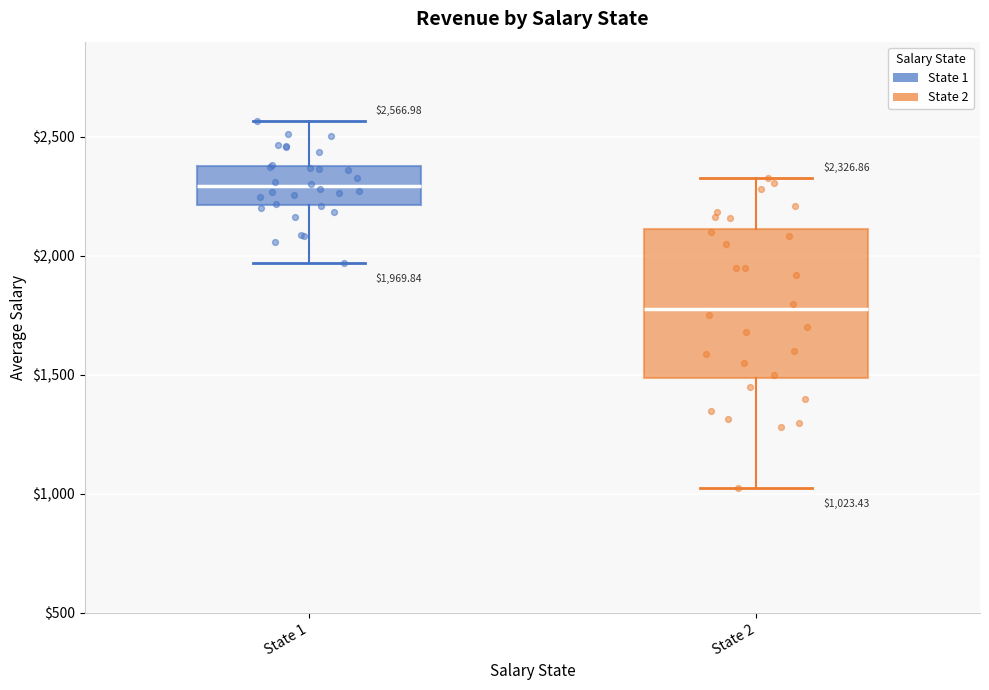

Which box has the lowest median line?

State 2